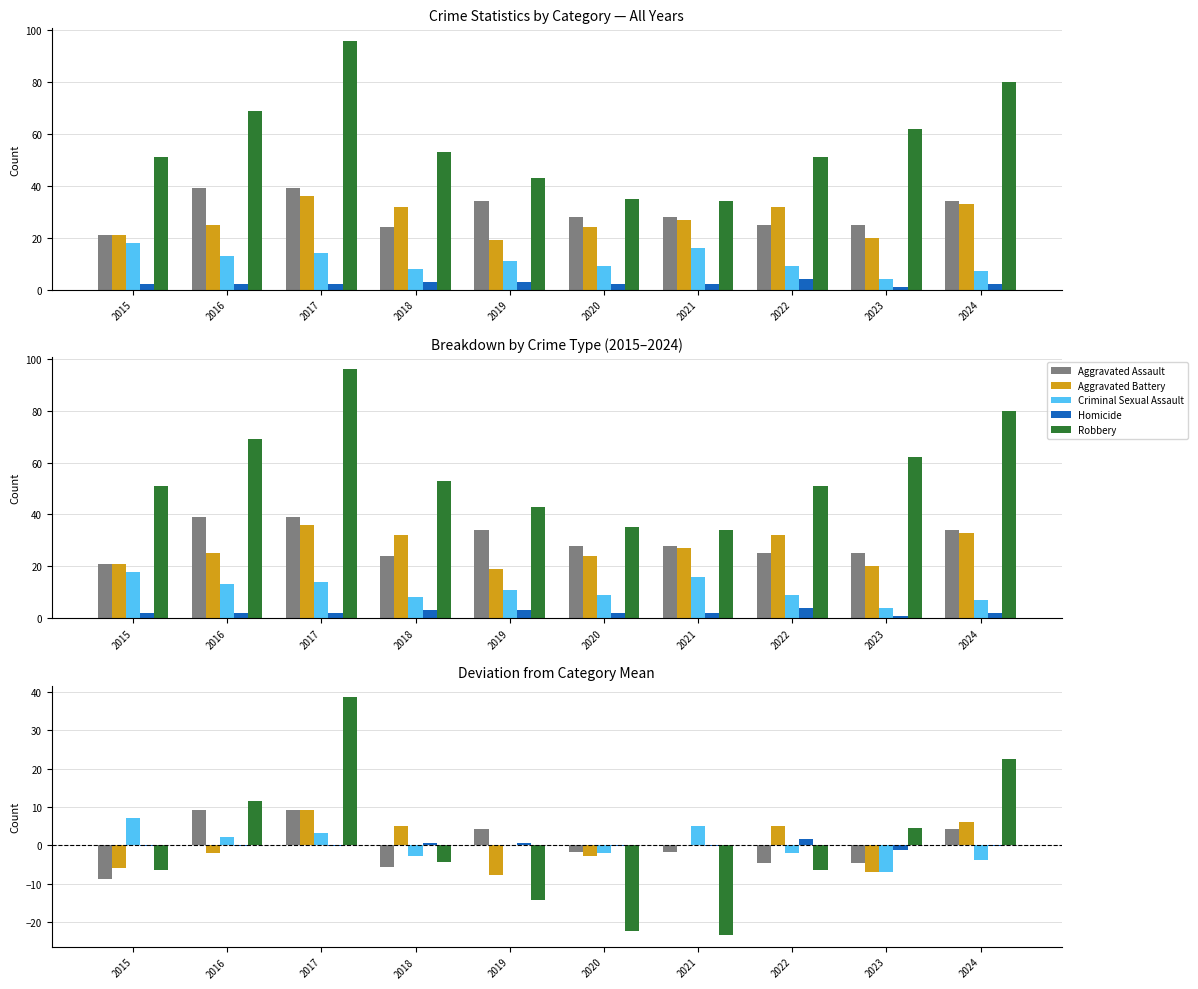

What is the difference between the maximum and minimum values in the Homicide series?

3.0